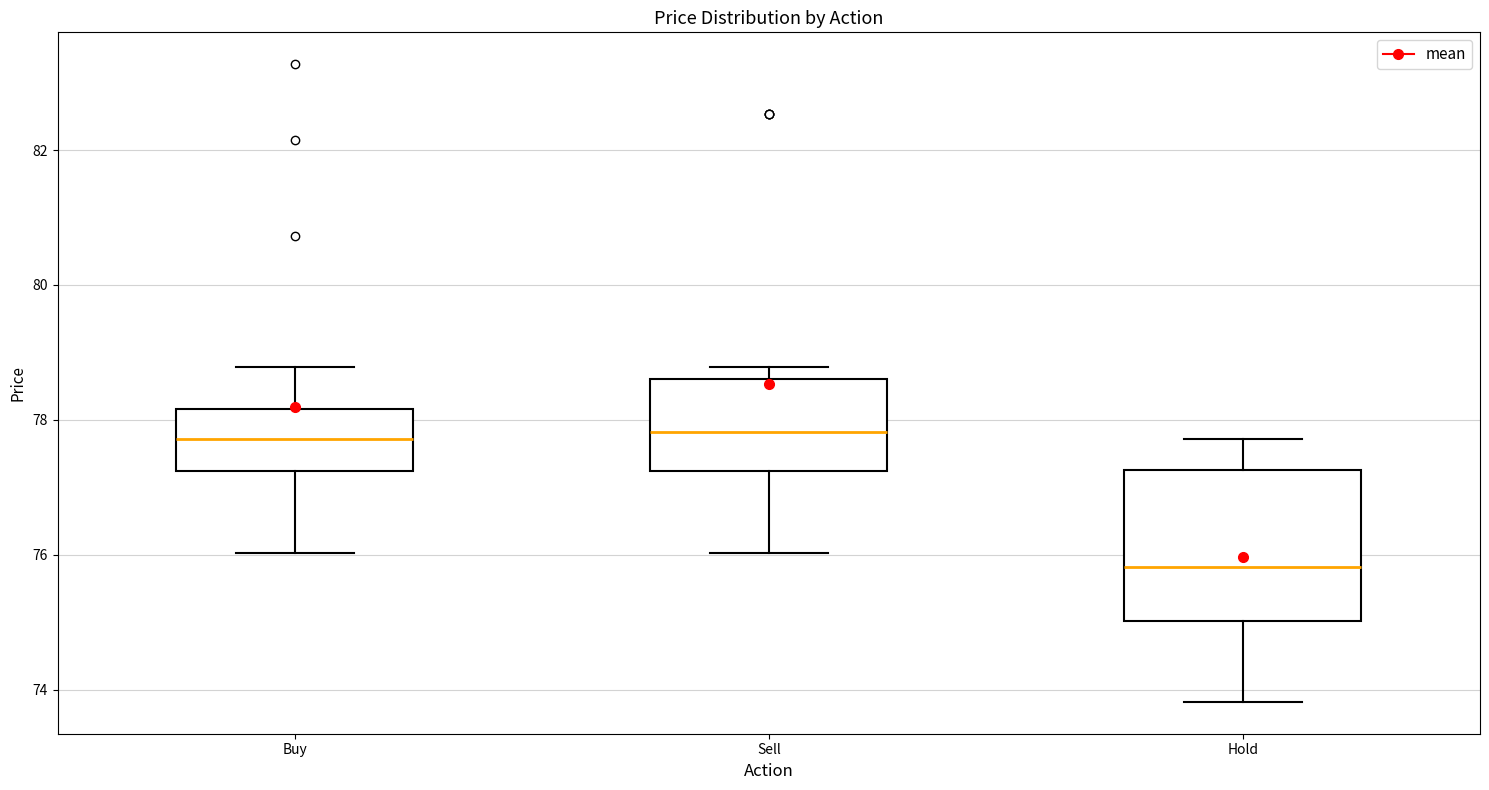

Which box's median line is the lowest?

Hold